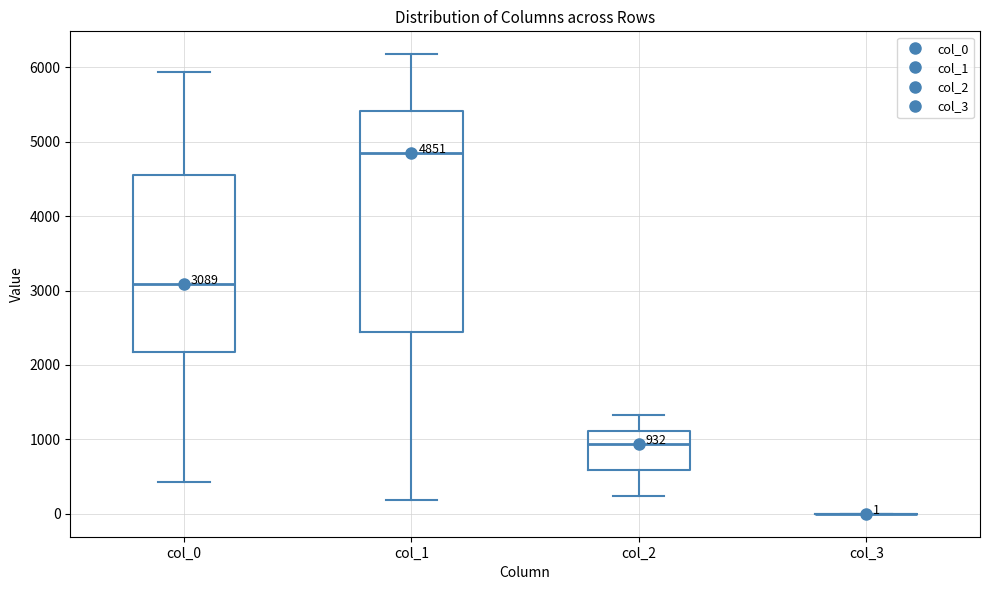

Comparing the boxes themselves (not the whiskers), which one is the tallest?

col_1